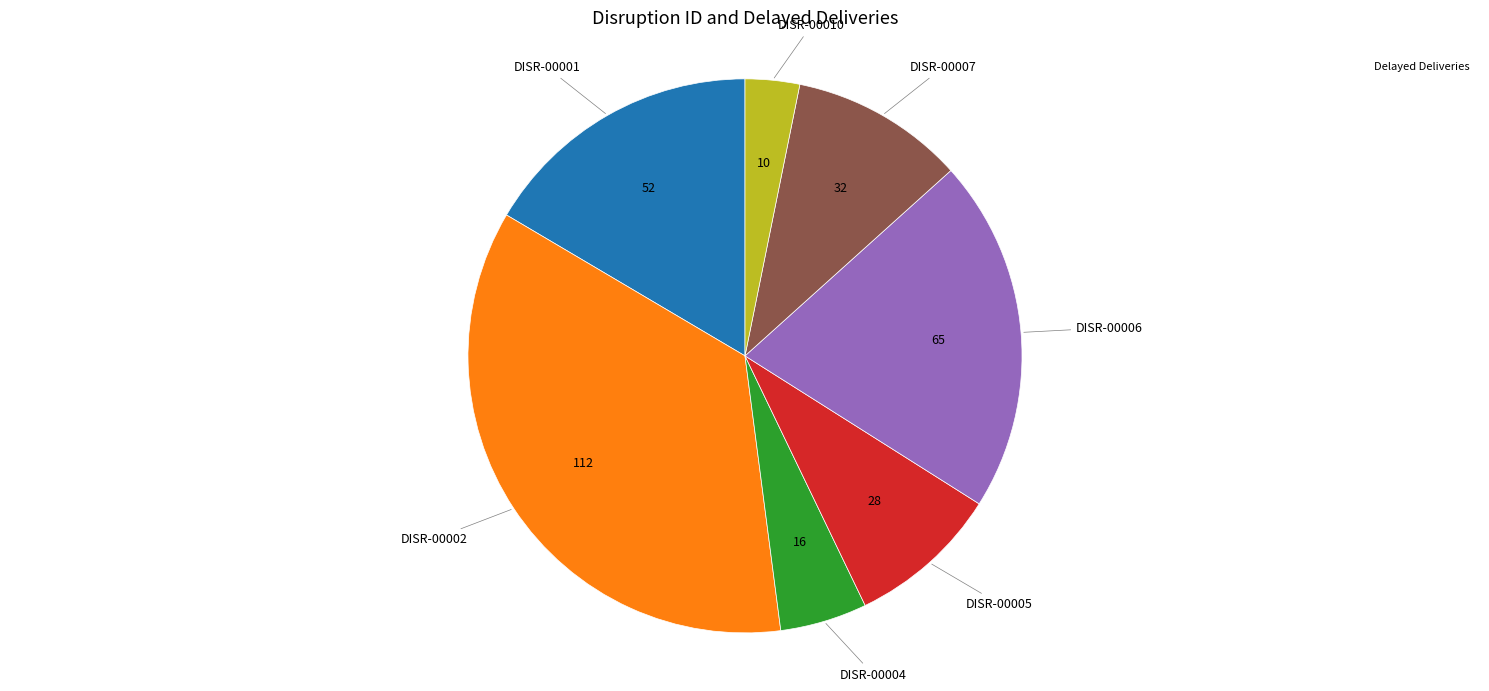

Is there any slice that represents more than half of the pie?

No